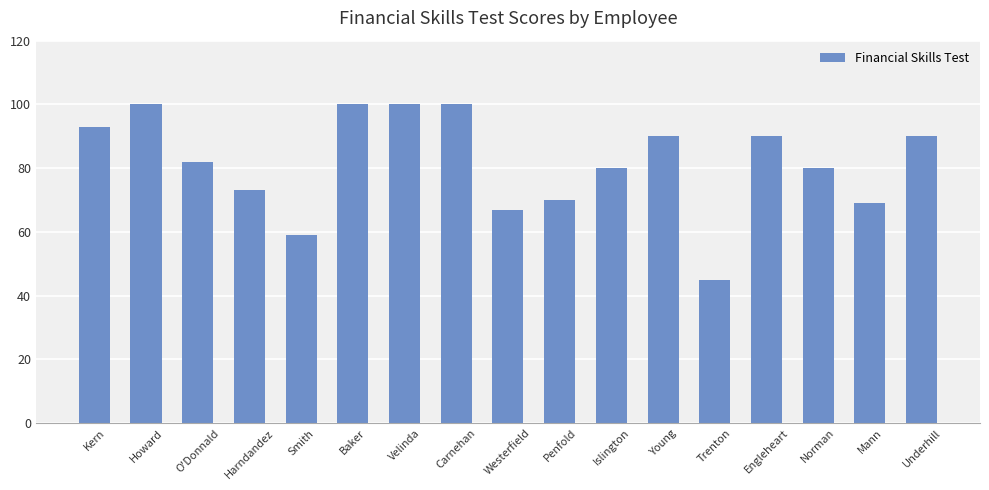

Which has a higher value, Trenton or Smith?

Smith